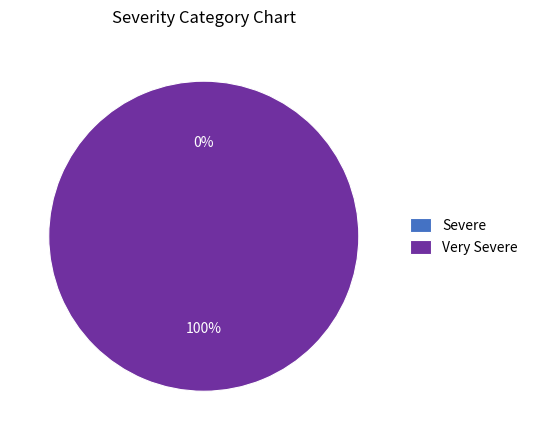

Which category has the biggest portion of the pie?

Very Severe